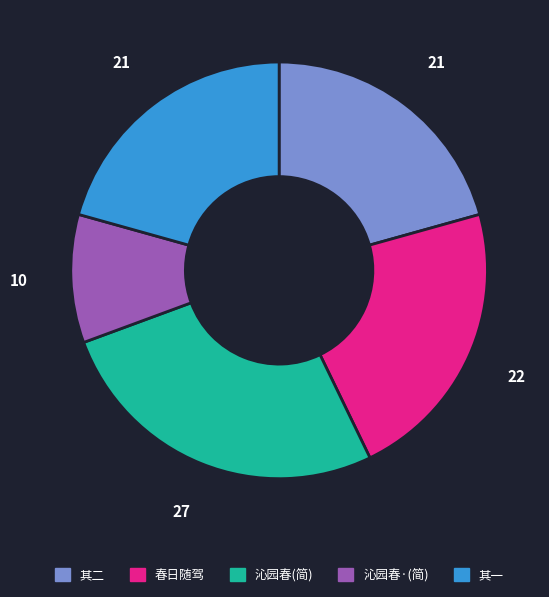

Does any single category account for the majority?

No